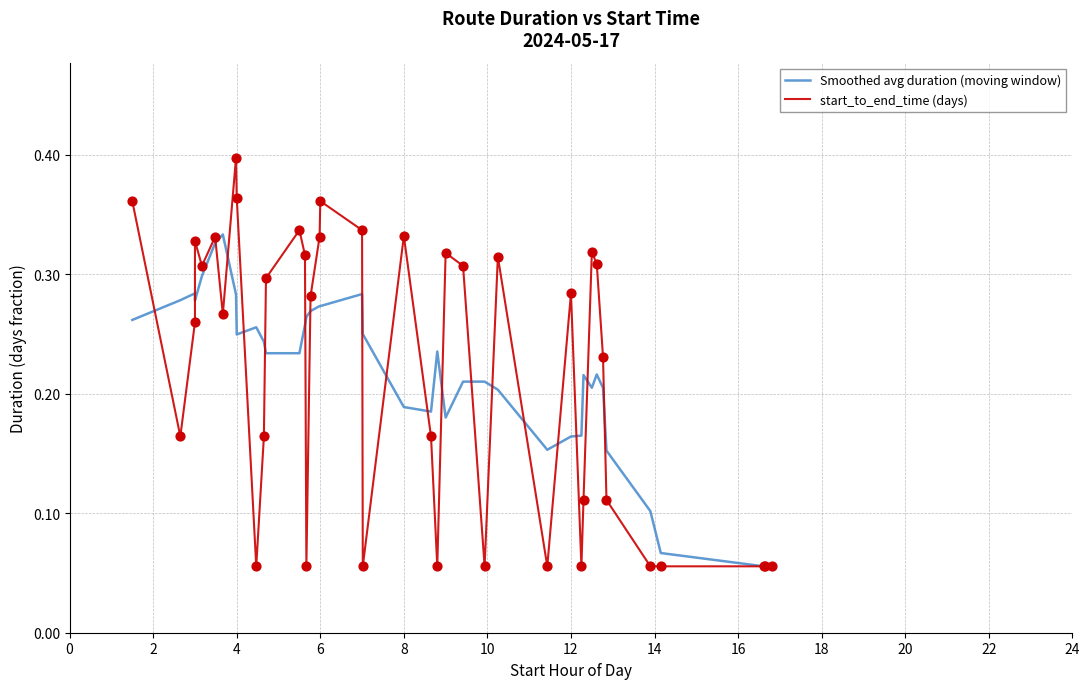

Which series reaches the minimum Y coordinate?

Smoothed avg duration (moving window)